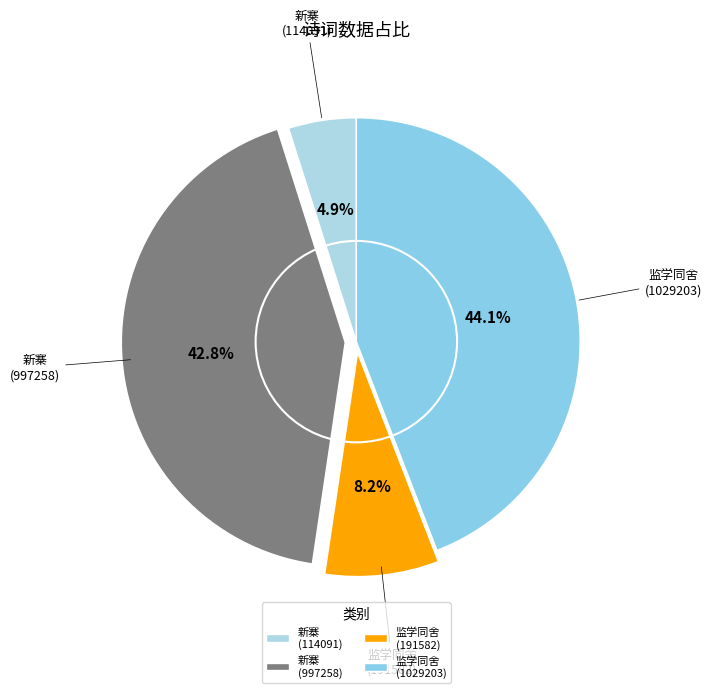

What is the total percentage of 监学同舍 (191582) and 新寨 (114091)?

13.1%